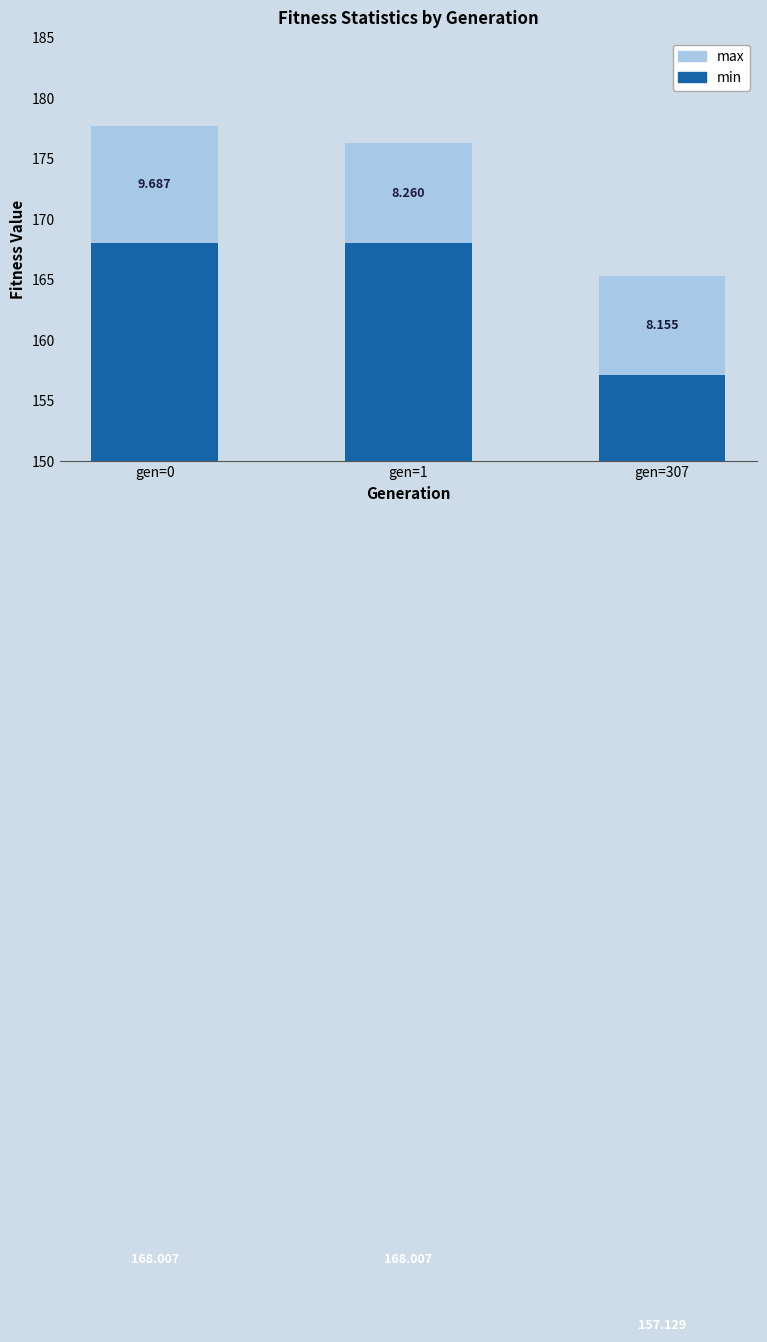

What is the total value across all series at gen=307?

165.3